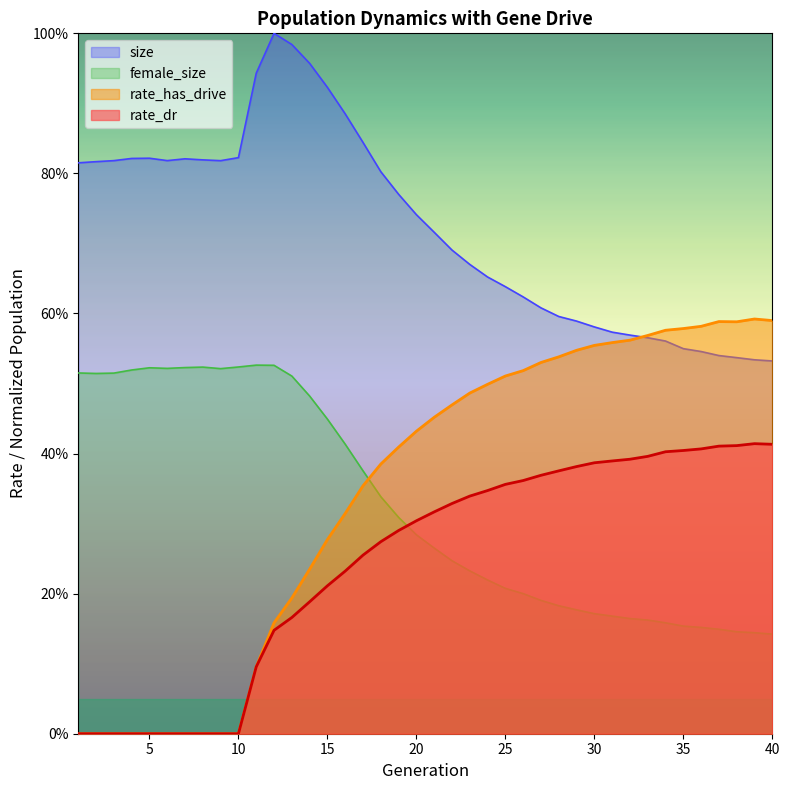

What is the value of the rate_has_drive point at the 14th from the left?

0.2